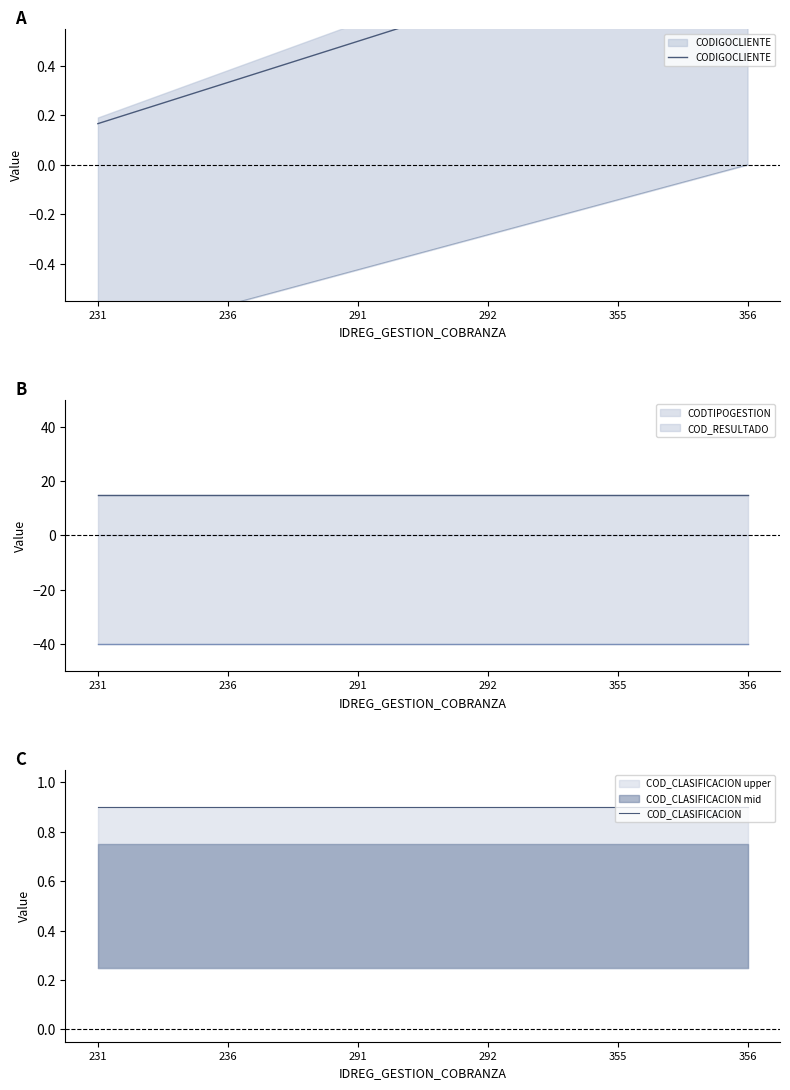

What is the maximum value for COD_RESULTADO?

40